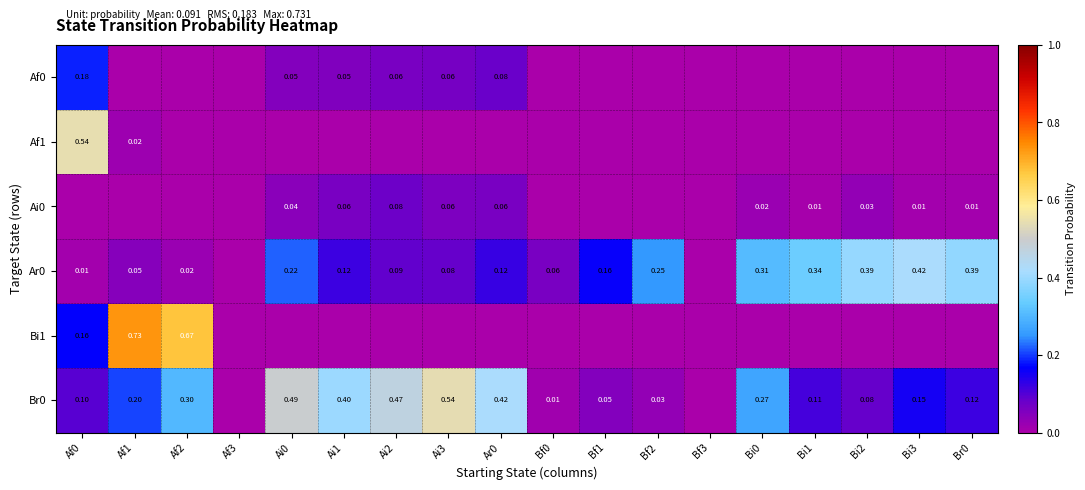

Between Af0 and Bi2, which series saw the biggest shift?

Af1